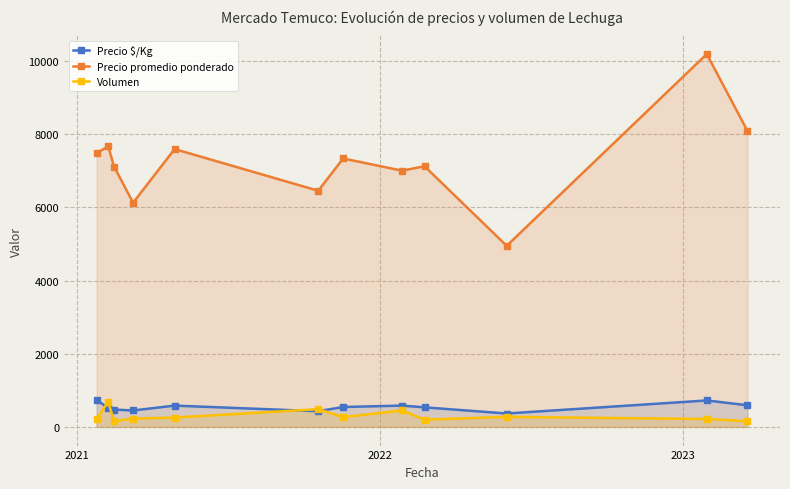

True or false: Volumen has more than 1 interior local peaks.

True